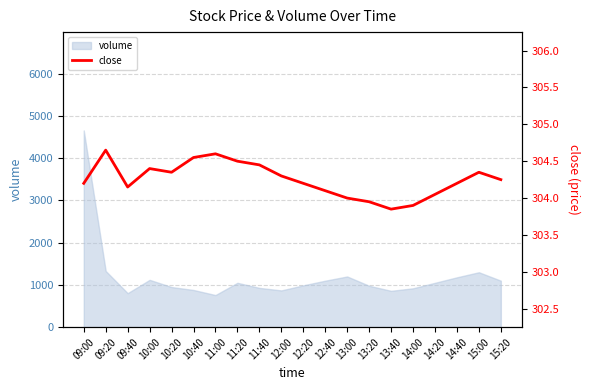

How many lines are shown in the chart?

1